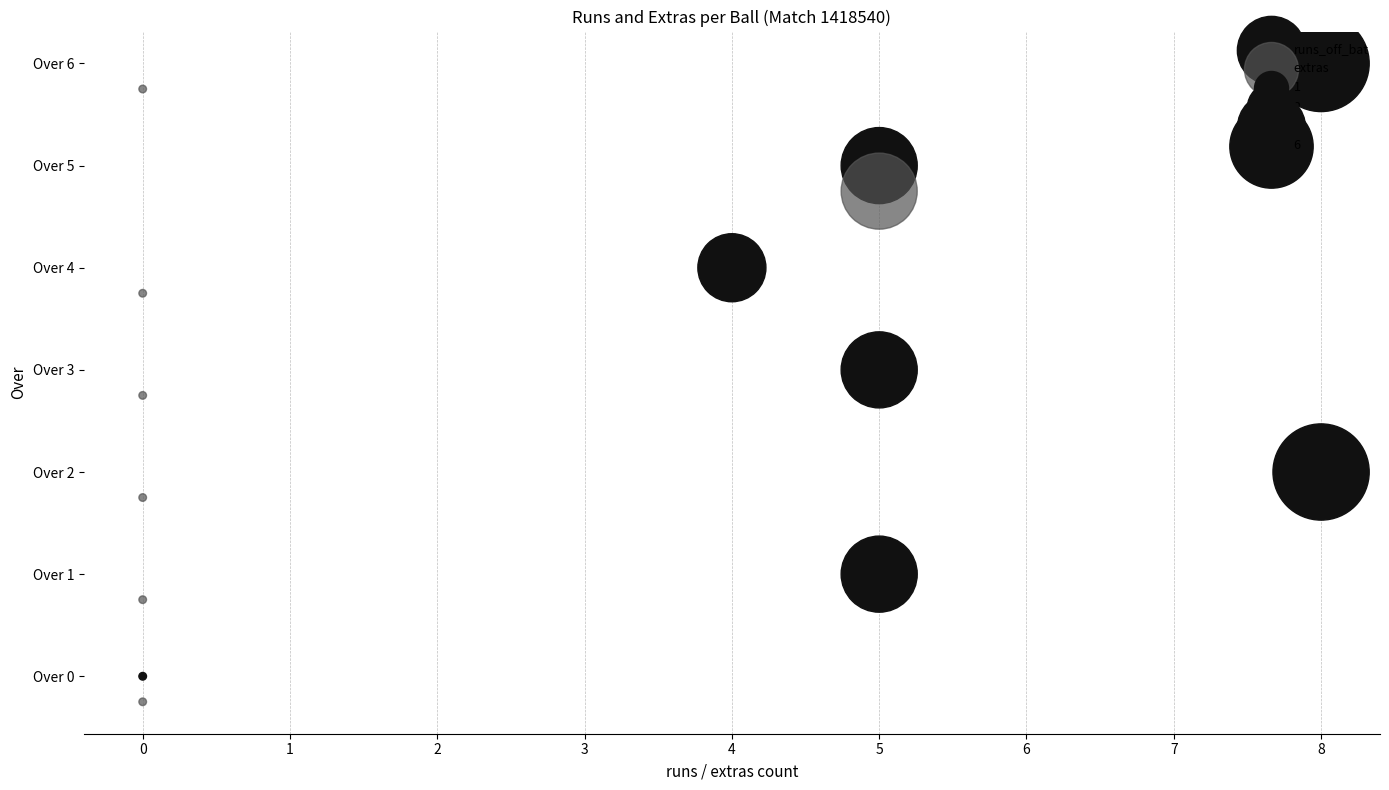

Which series has the largest total across all categories?

runs_off_bat